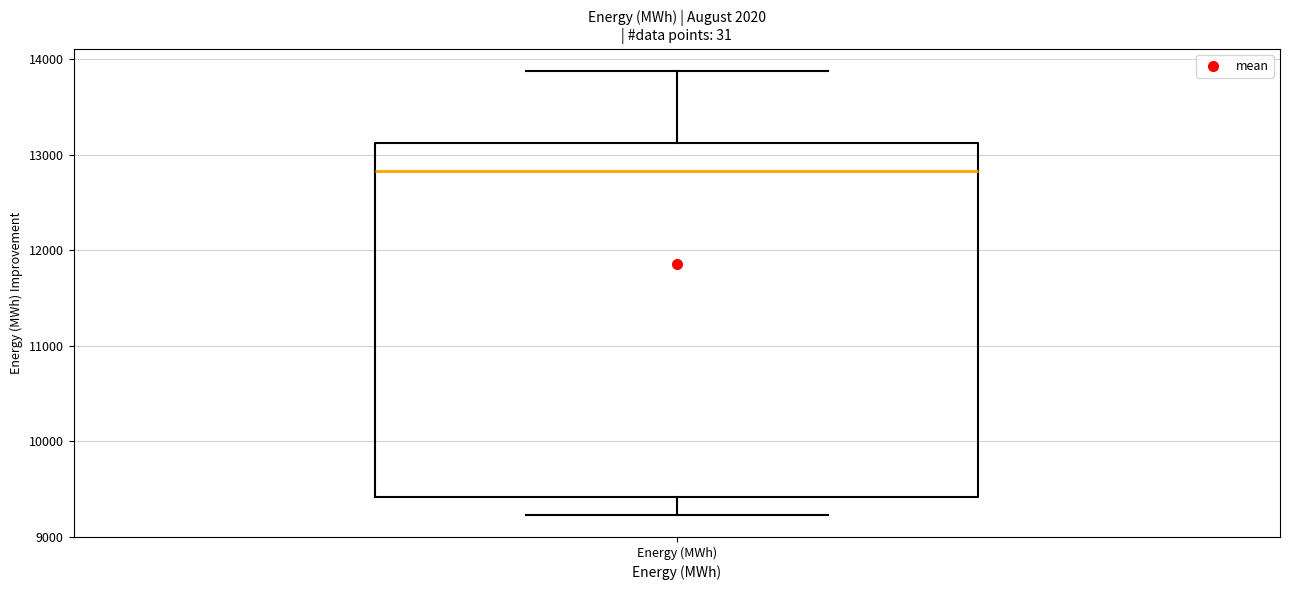

Where is the upper edge of the box for Energy (MWh) on the y-axis? The values are not printed on the chart, so give them approximately, as read against the axis.

13100